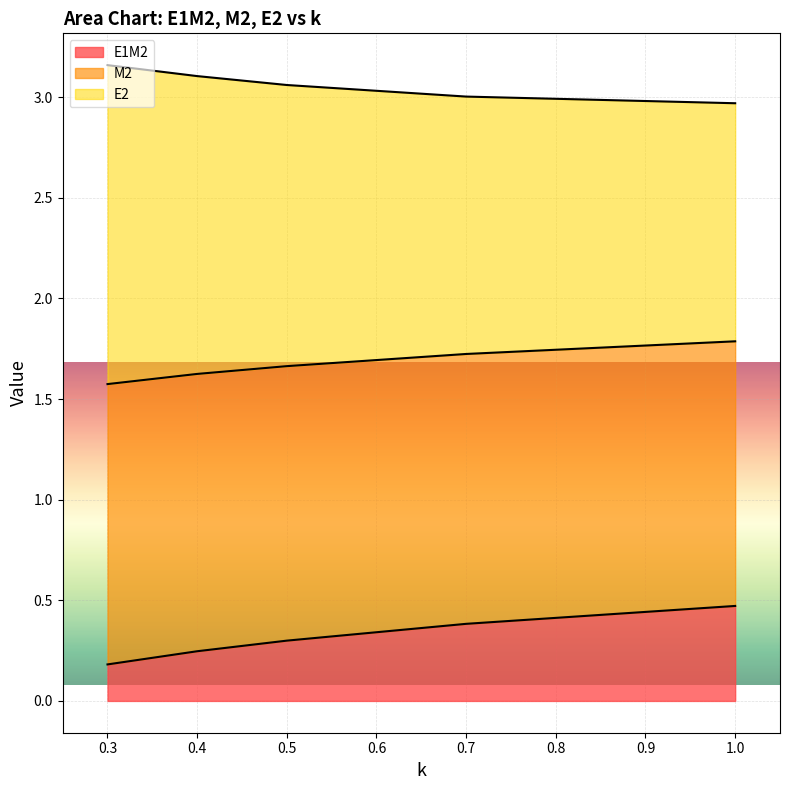

What is the average value of the E1M2 series?

0.3